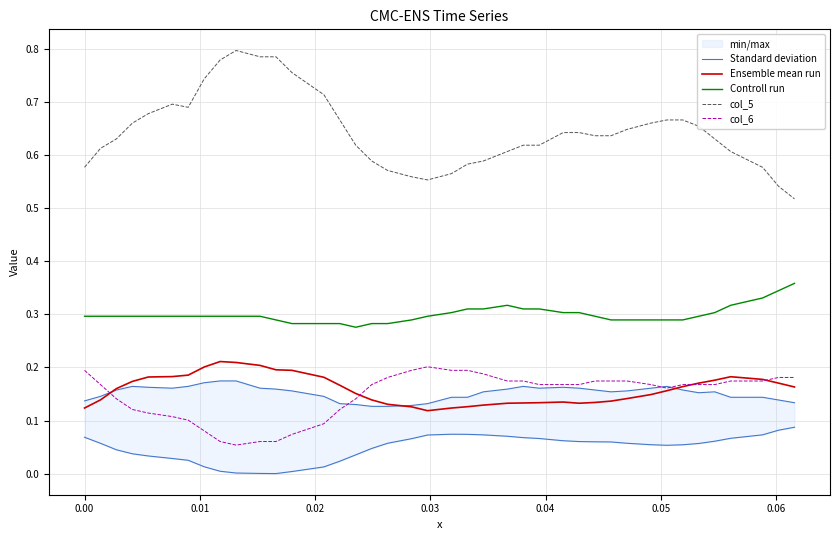

True or false: Standard deviation and Ensemble mean run cross at least once.

False